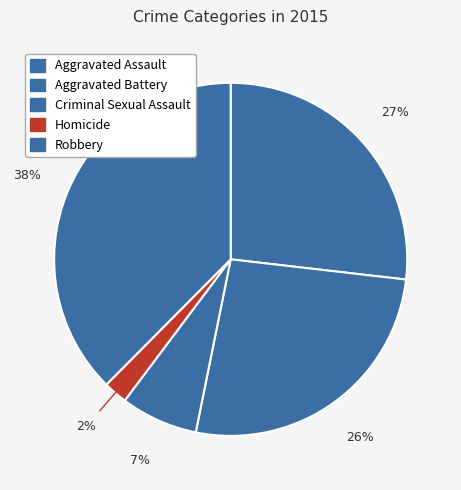

What percentage is the Robbery slice, to the nearest percent?

38%